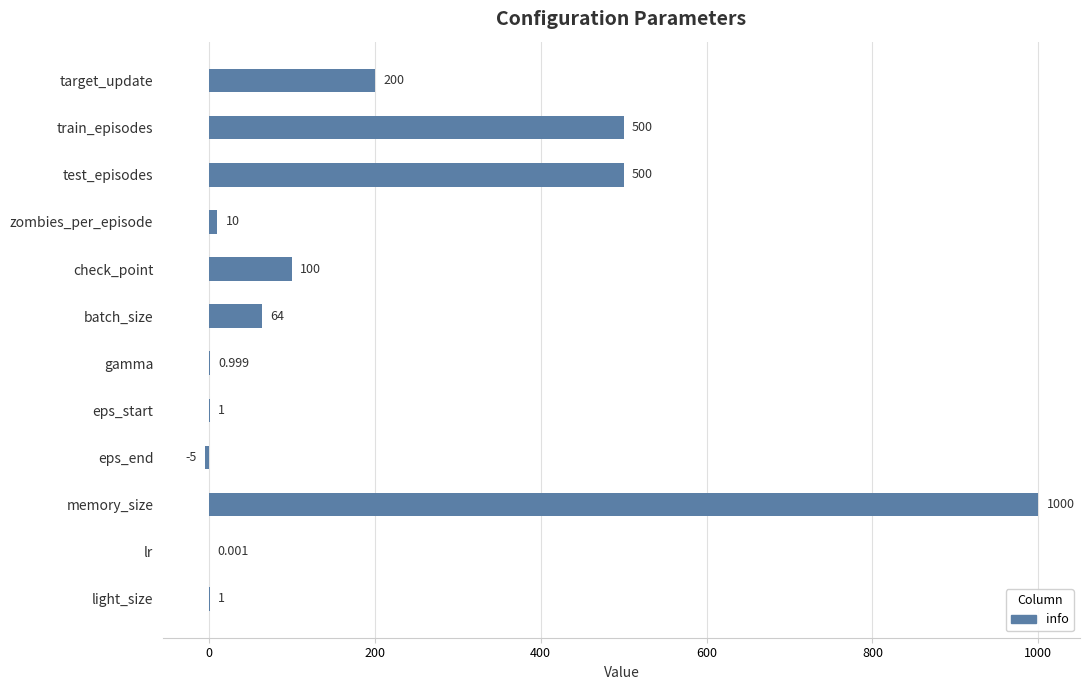

Which label corresponds to the largest value in the chart?

memory_size